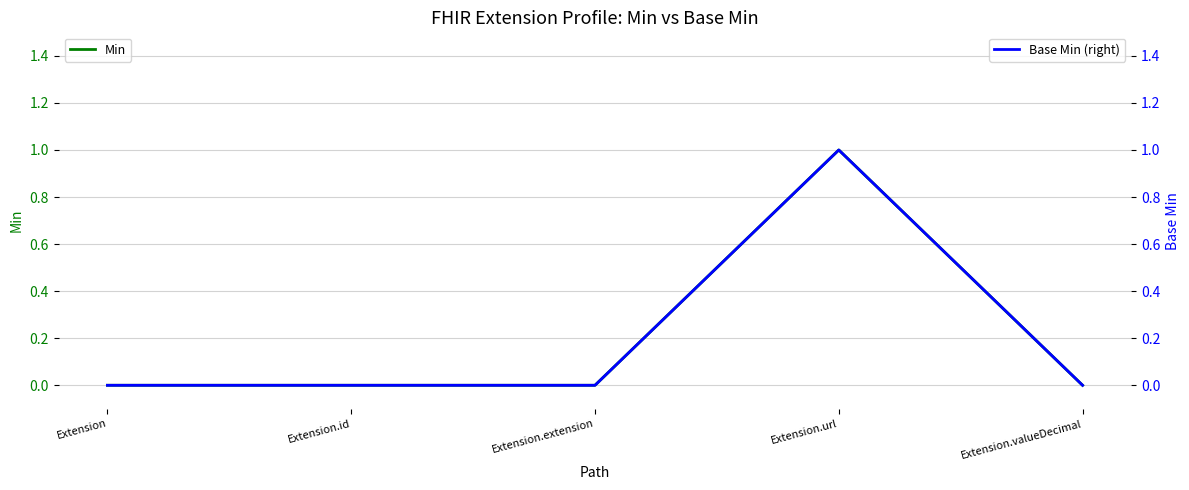

How many values in Base Min (right) are above zero?

1